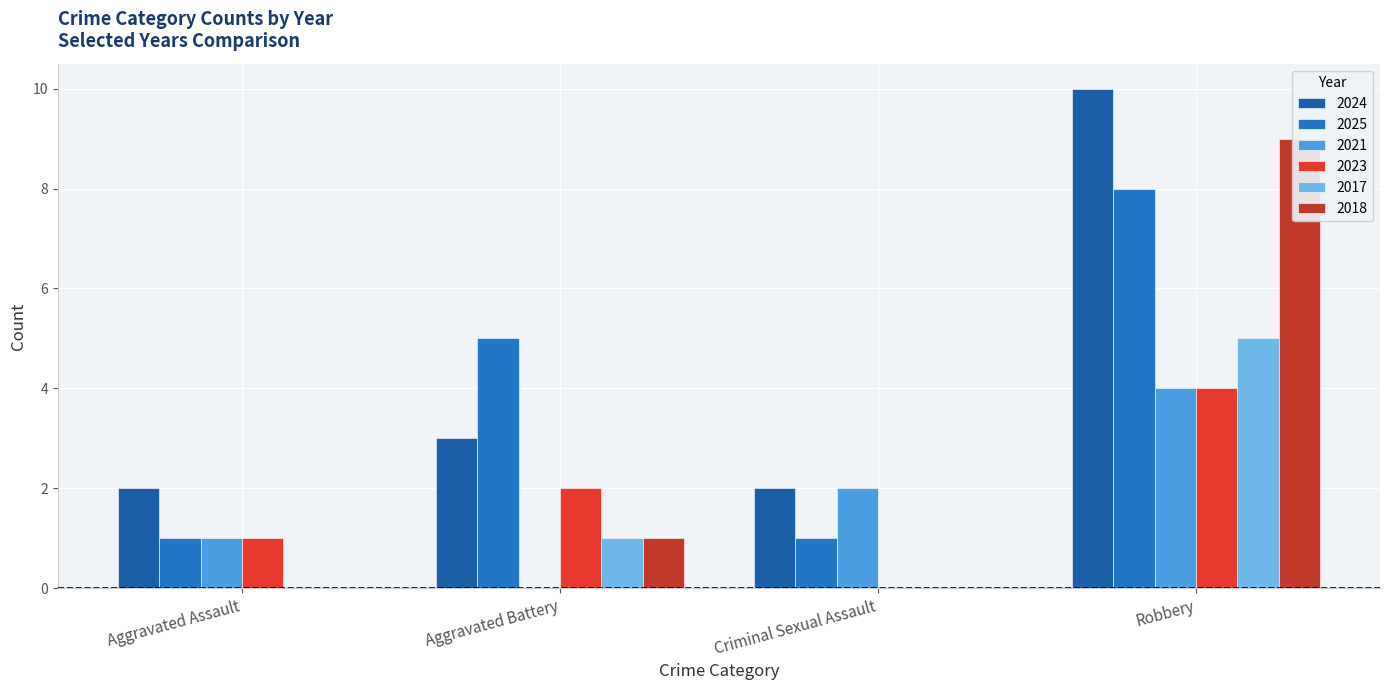

The value of Aggravated Assault at 2020 is 0. True or false?

True